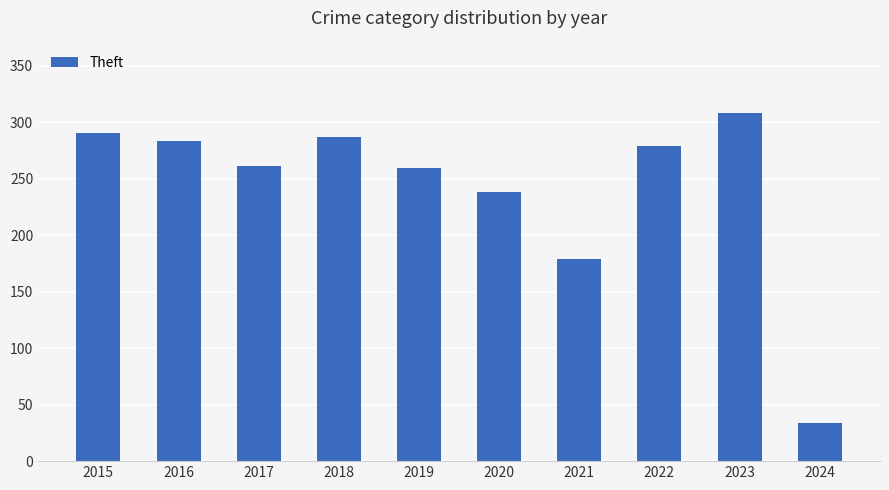

Is it true that the value at 2024 is 34?

True